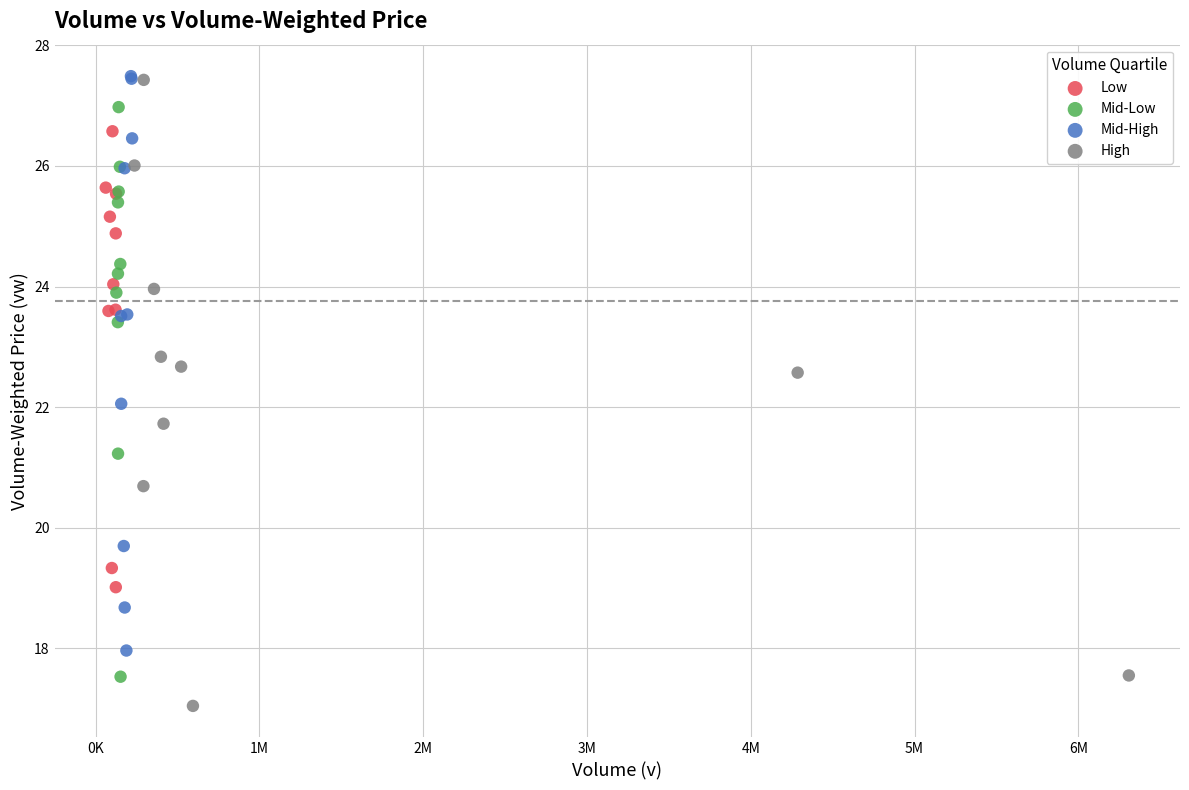

What are all the series names shown in the legend?

Low, Mid-Low, Mid-High, High